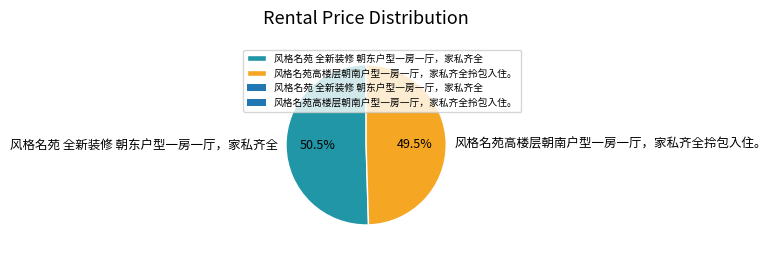

Does 风格名苑高楼层朝南户型一房一厅，家私齐全拎包入住。 account for over 50% of the chart?

No